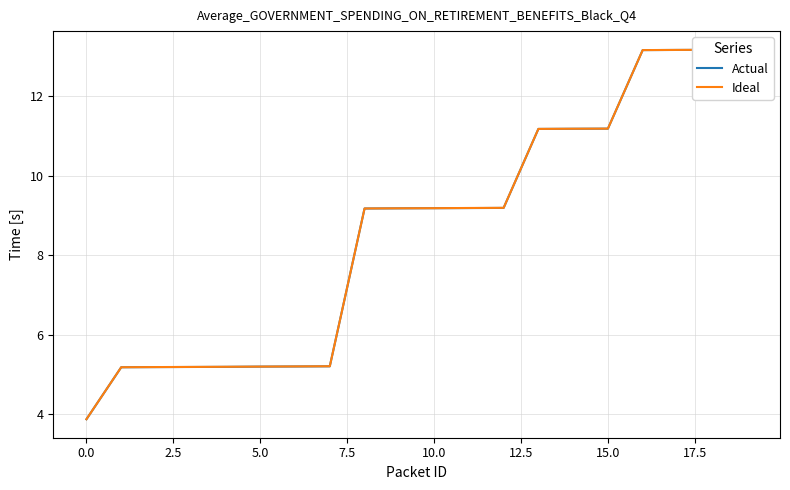

Which series has the largest total across all categories?

Ideal